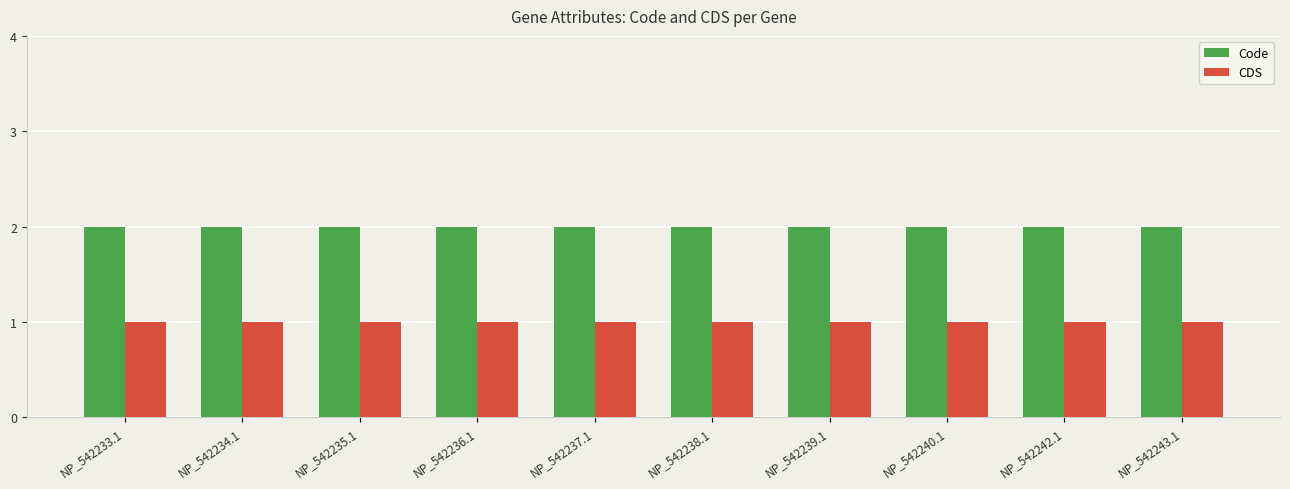

What is the label of the 7th bar from the right?

NP_542236.1